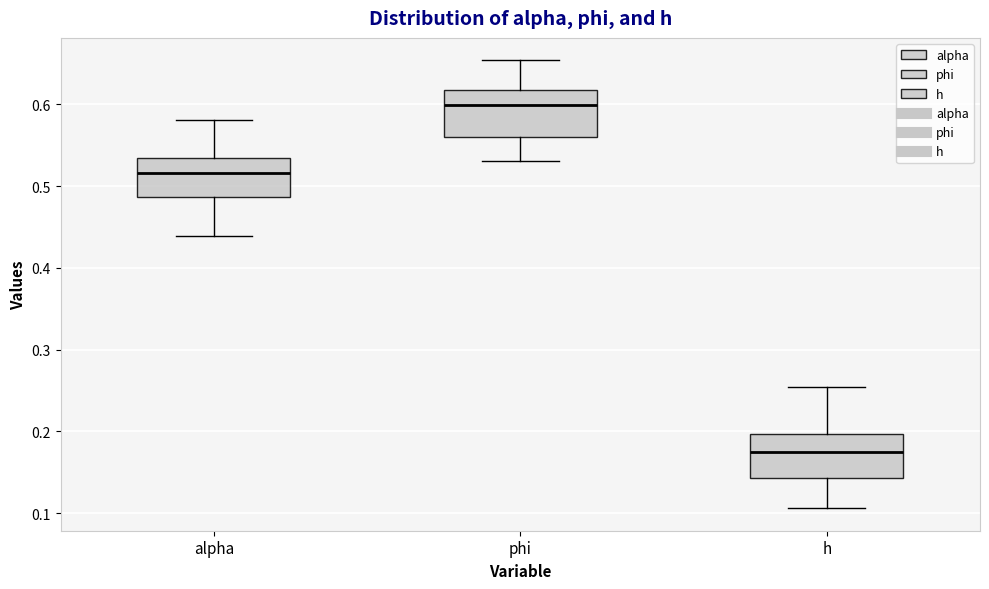

Reading left to right, read every box against the y-axis: the position of its median line, the range the box covers, and the ends of its whiskers. The values are not printed on the chart, so give them approximately, as read against the axis.

alpha: median 0.52, box 0.49 to 0.53, whiskers 0.44 to 0.58
phi: median 0.60, box 0.56 to 0.62, whiskers 0.53 to 0.65
h: median 0.17, box 0.14 to 0.20, whiskers 0.11 to 0.25